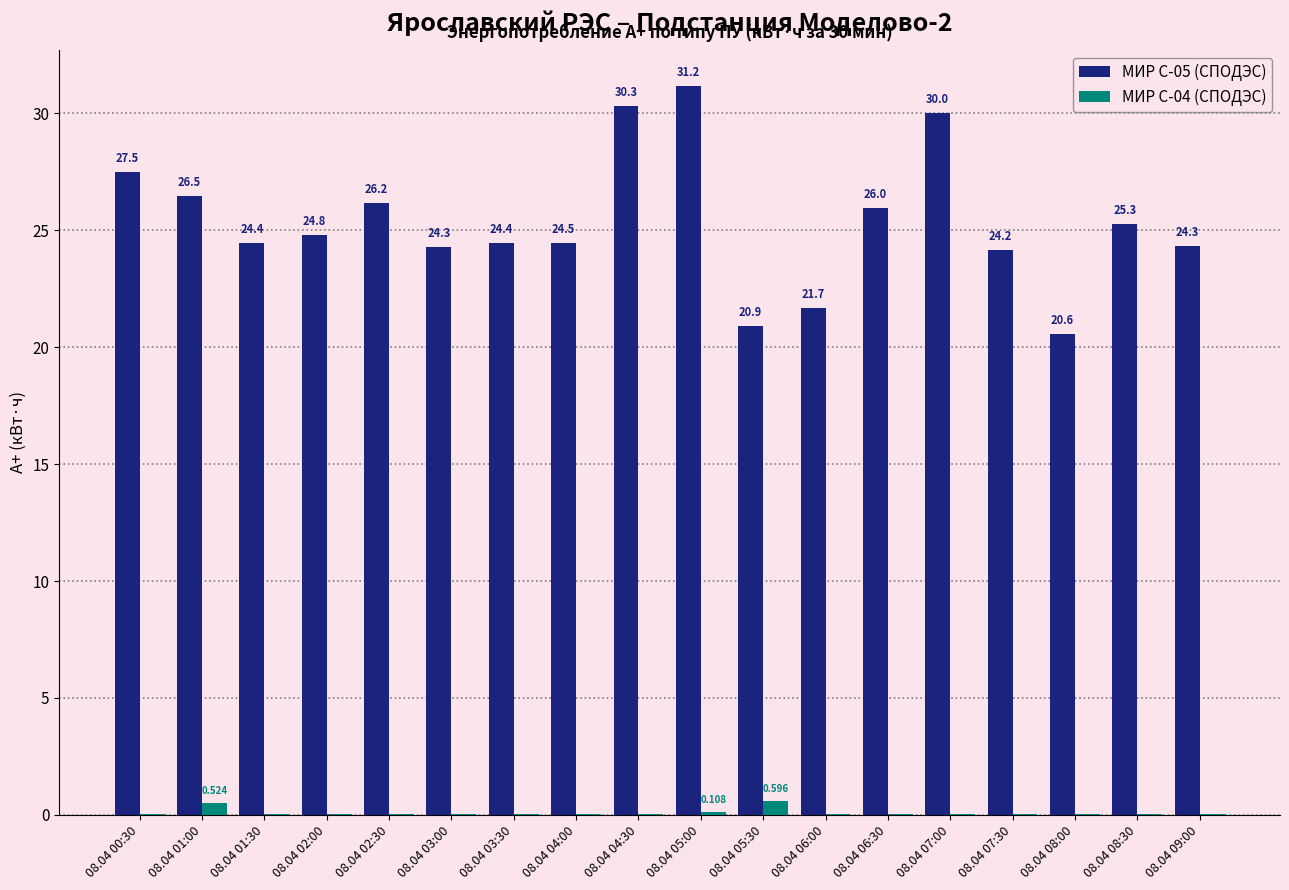

Is the value of МИР С-04 (СПОДЭС) at 08.04 02:30 greater than the value of МИР С-05 (СПОДЭС) at 08.04 08:30?

No